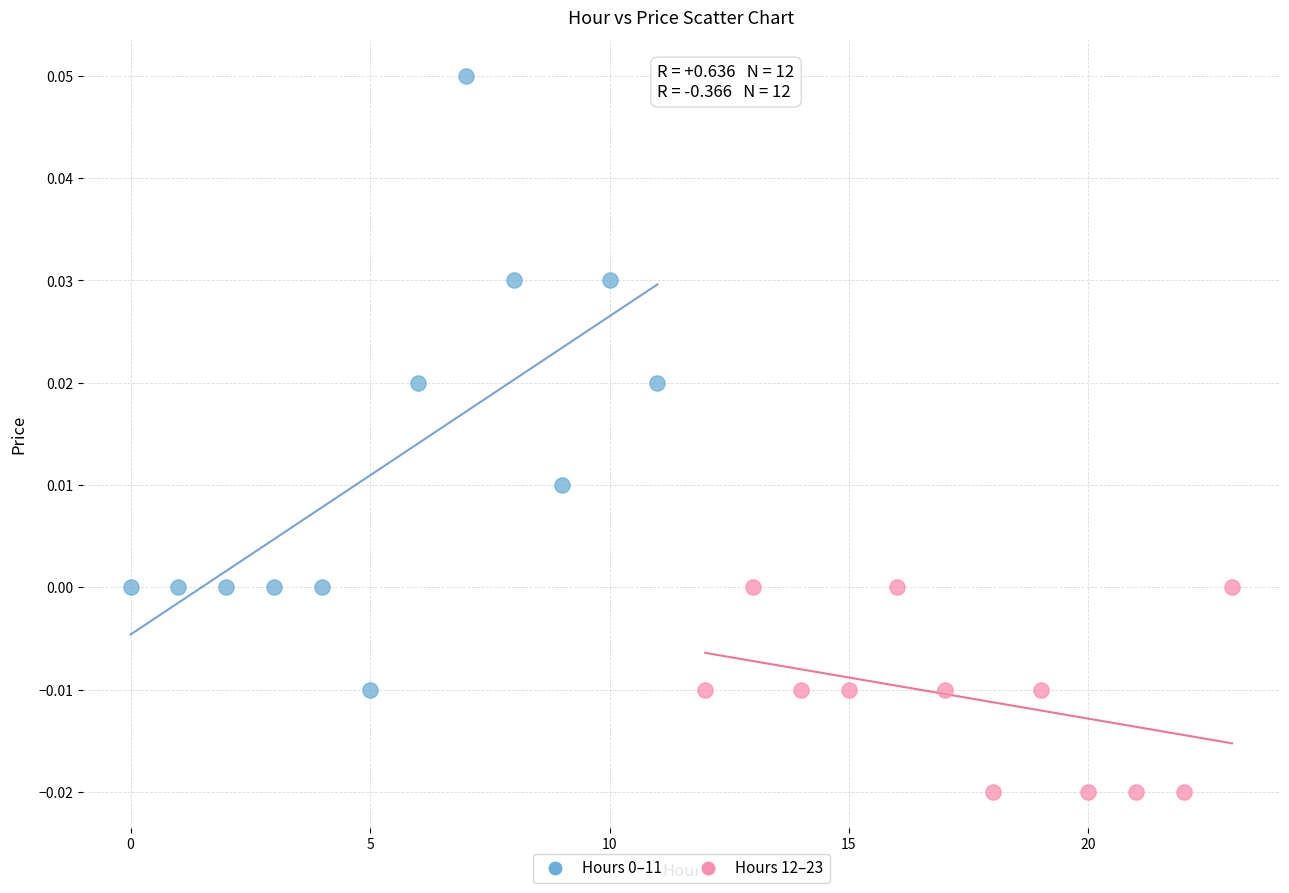

Which series contains the lowest Y value?

Hours 12–23